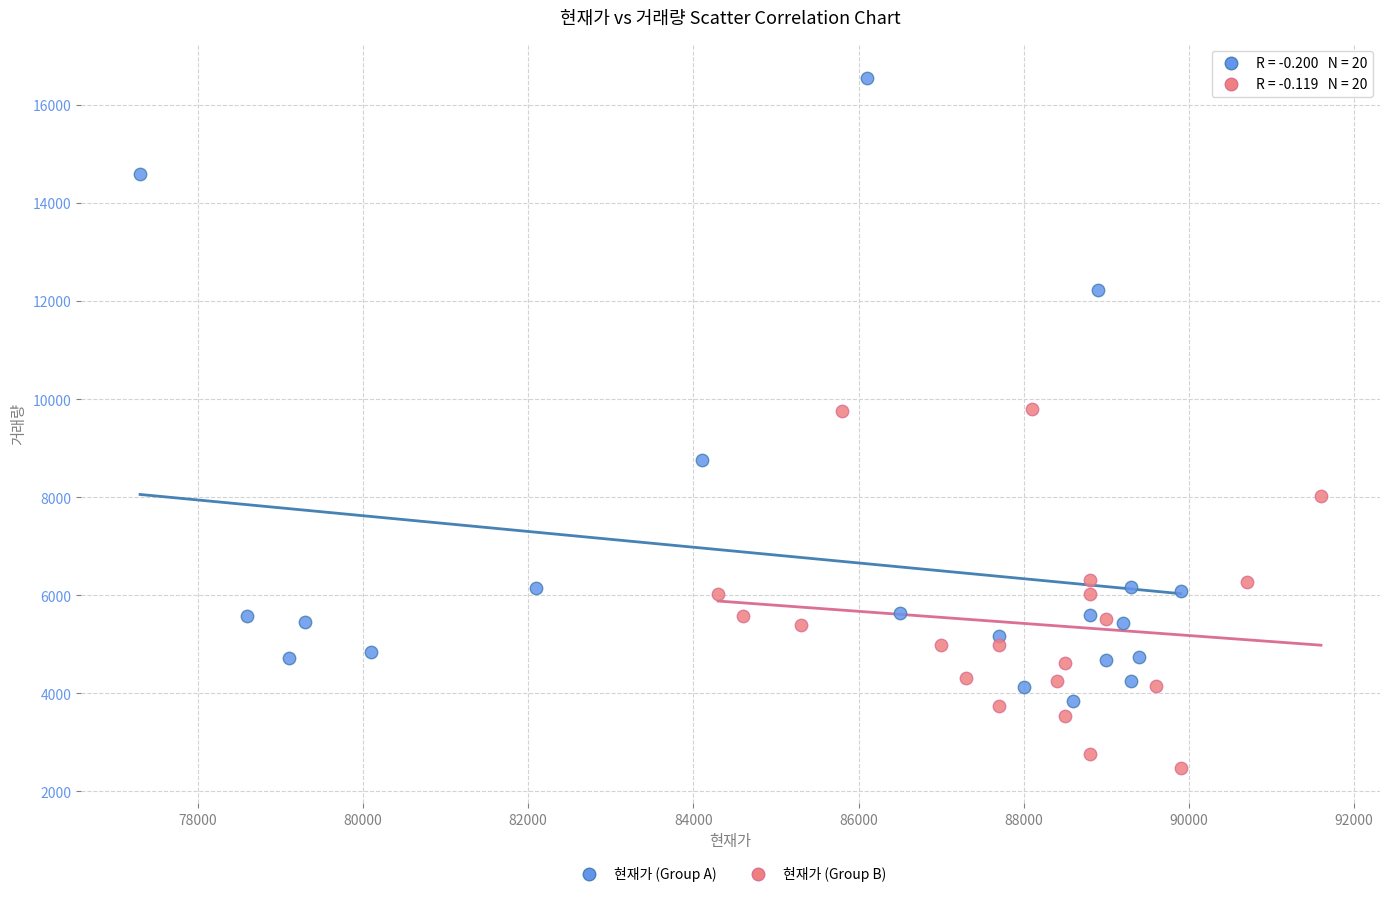

Which series reaches the minimum Y coordinate?

현재가 (Group B)